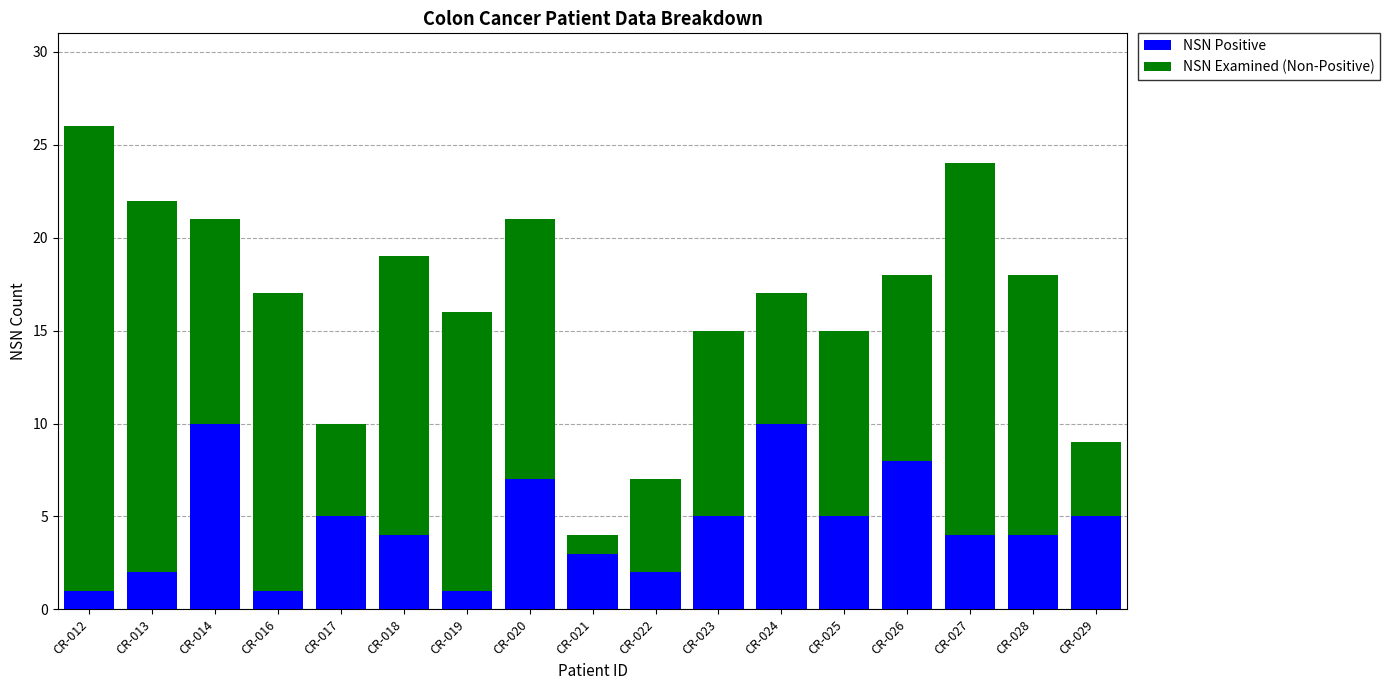

At which category is the sum across all series the highest?

CR-012